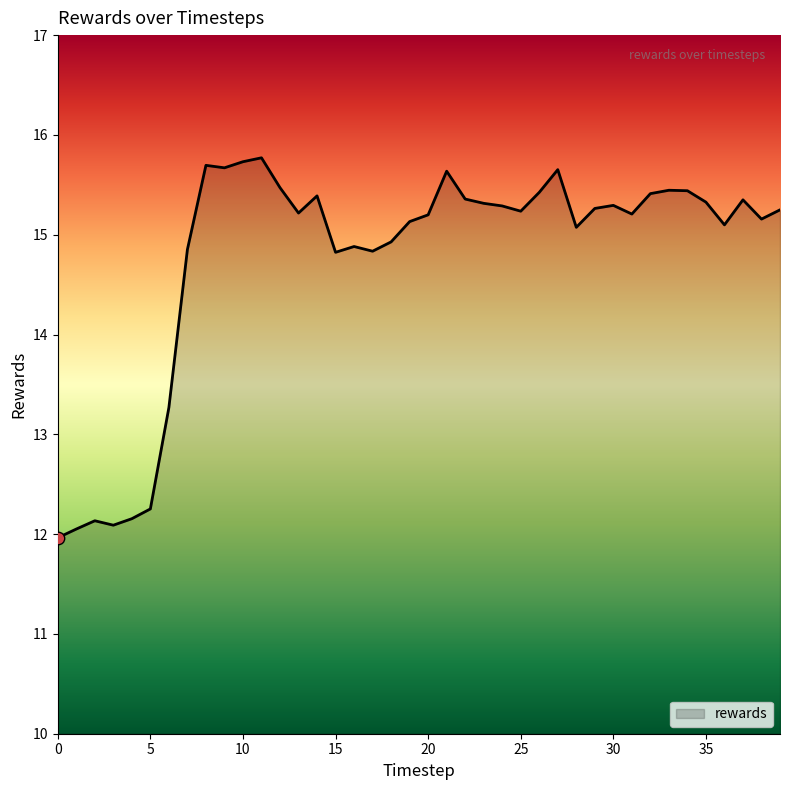

What is the greatest value displayed?

15.8